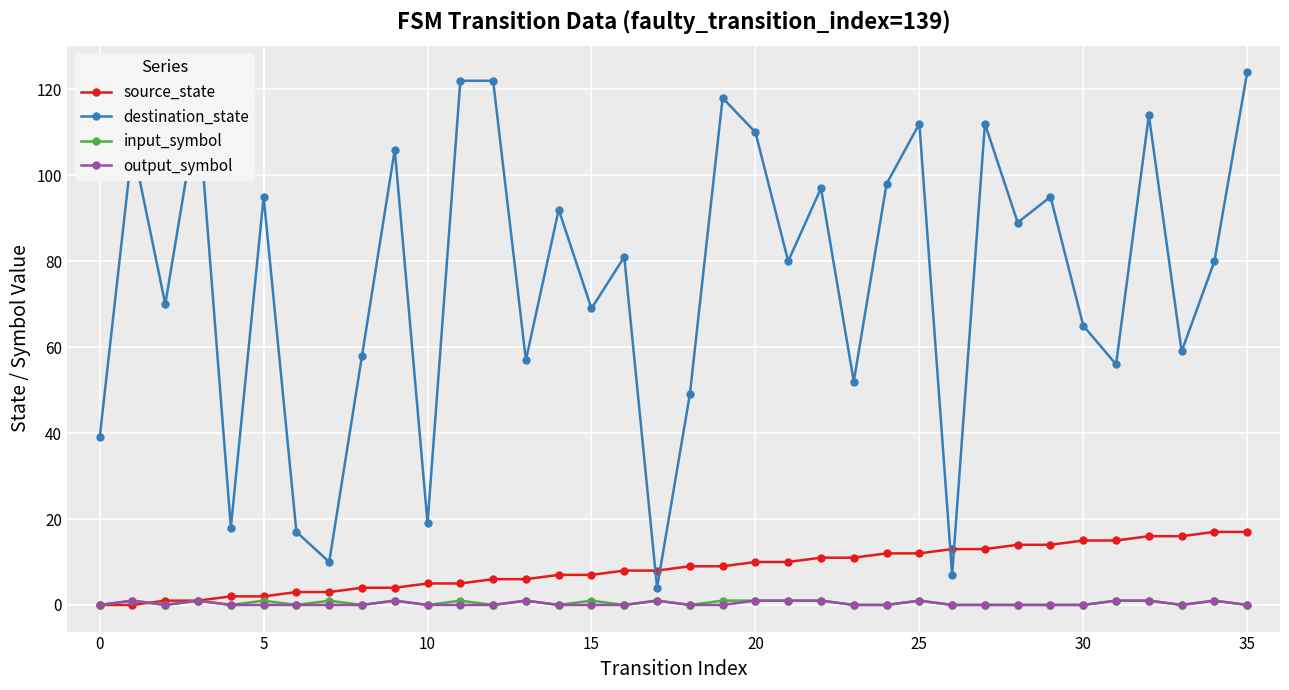

Which series has the largest range (max minus min)?

destination_state